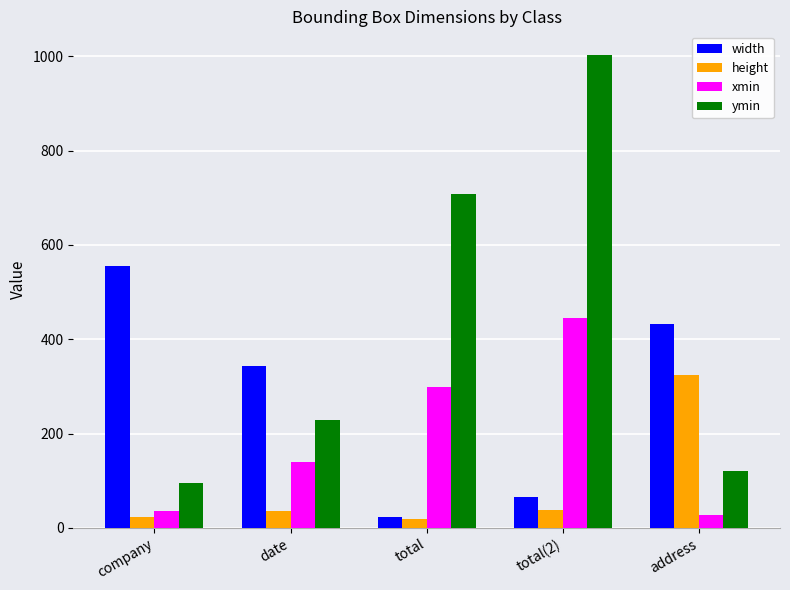

Which series has the largest range (max minus min)?

ymin